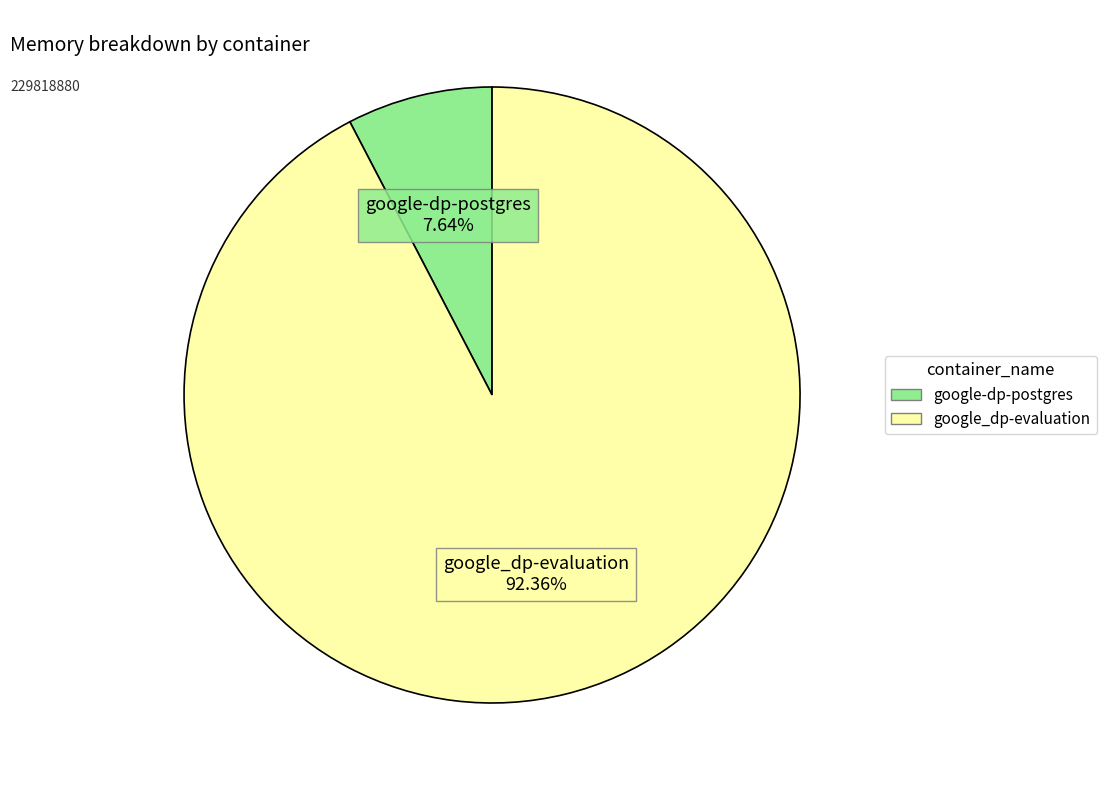

What percentage do google-dp-postgres and google_dp-evaluation together represent?

100.0%